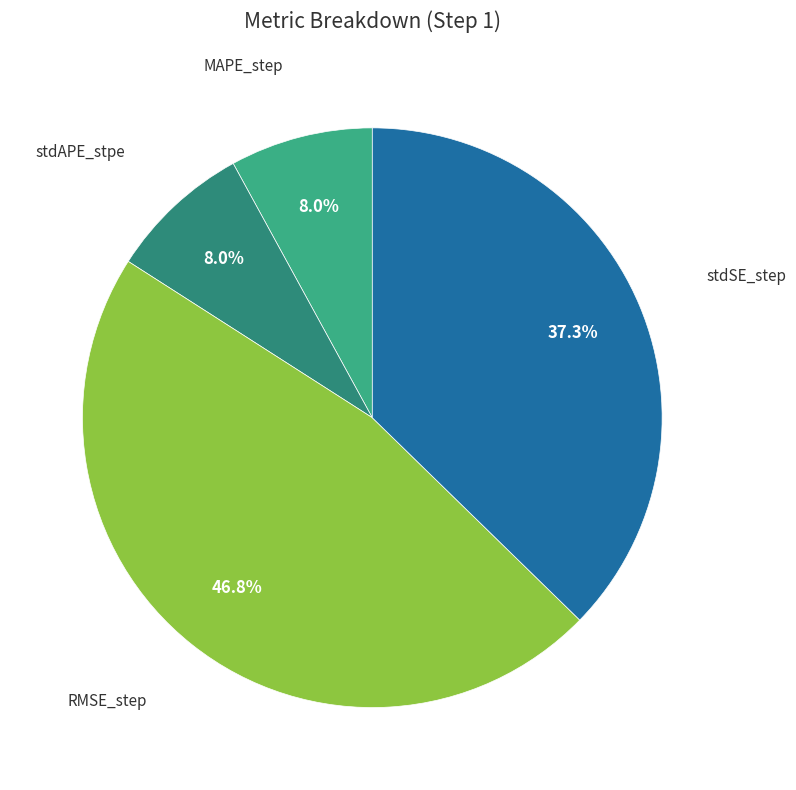

Which category has the smallest portion of the pie?

stdAPE_stpe